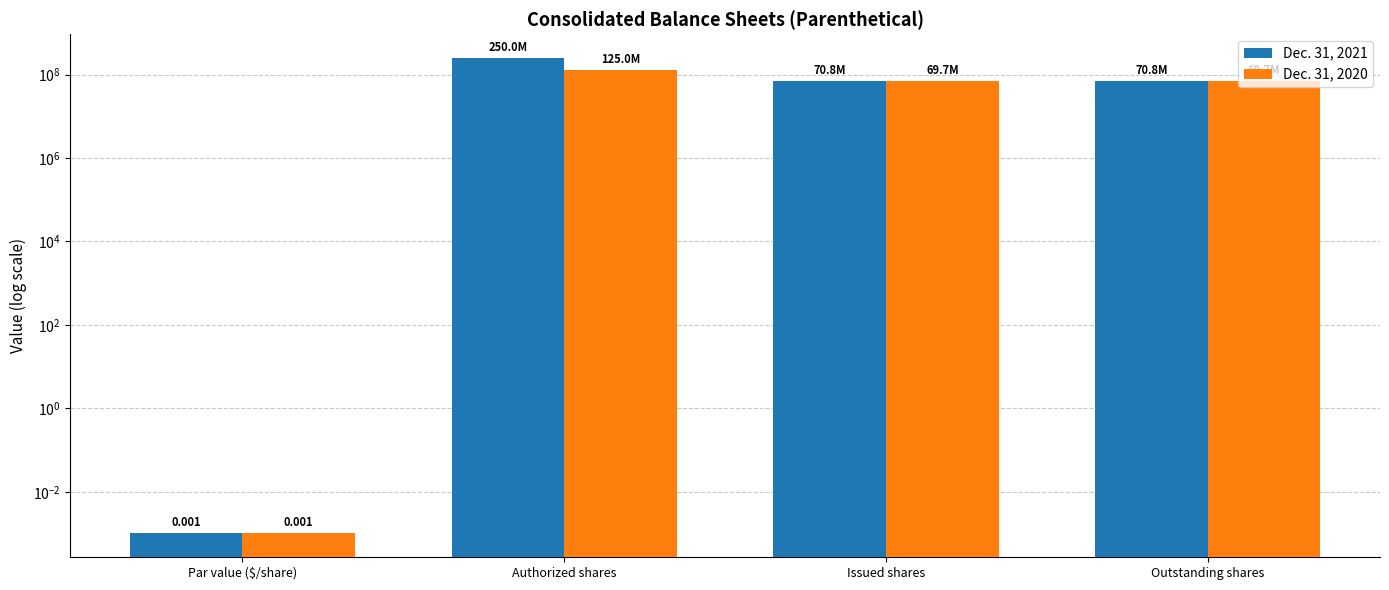

What is the difference between the Dec. 31, 2020 values at Par value ($/share) and Issued shares?

69718096.0